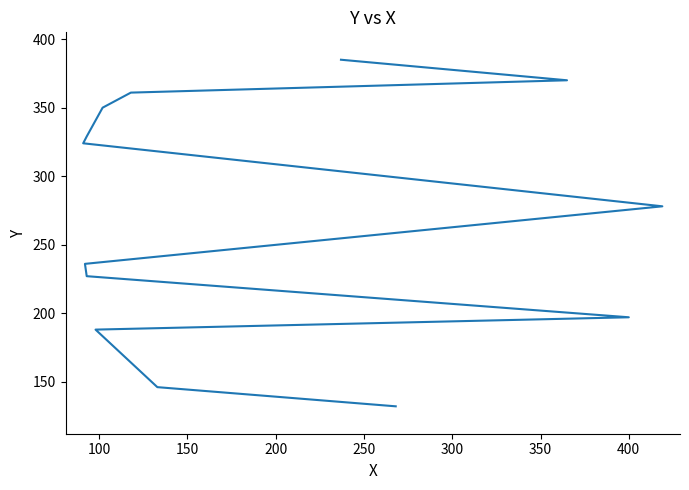

How many data points are above 278?

6